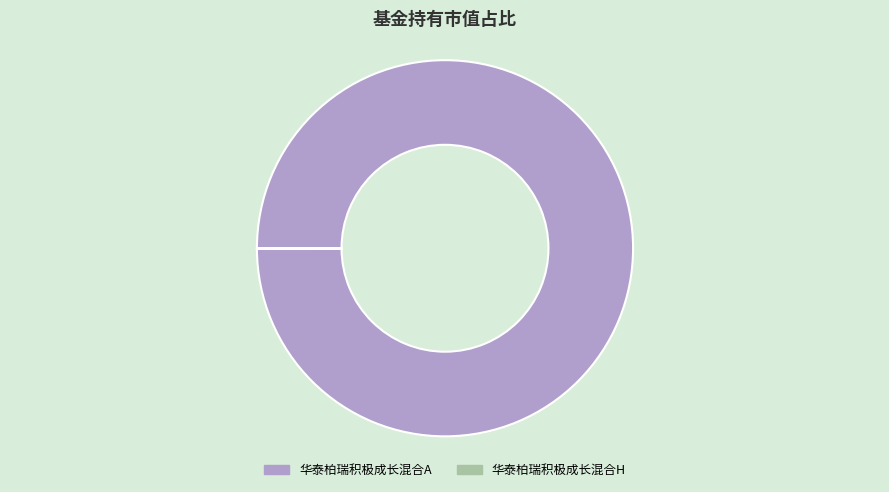

Which slice is the largest?

华泰柏瑞积极成长混合A